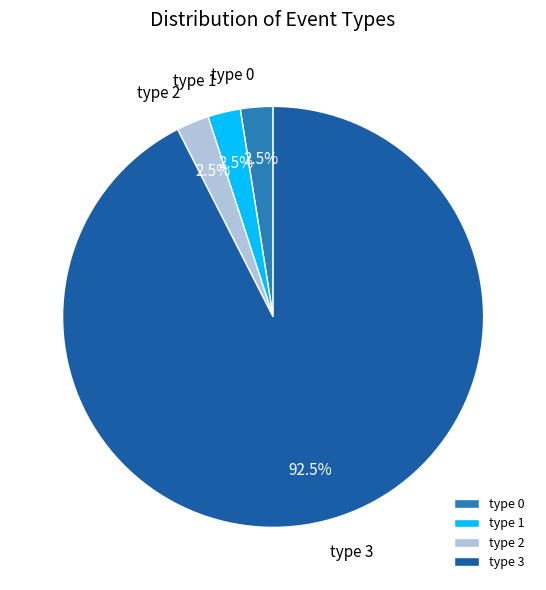

Which category has the biggest portion of the pie?

type 3